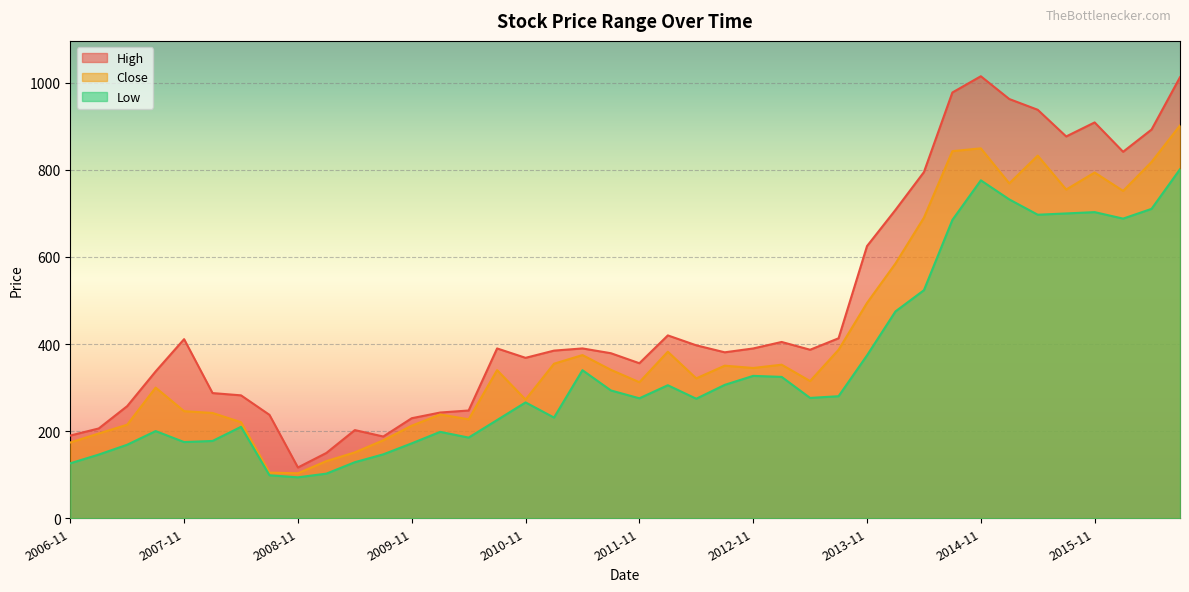

True or false: High and Low intersect in this chart.

False